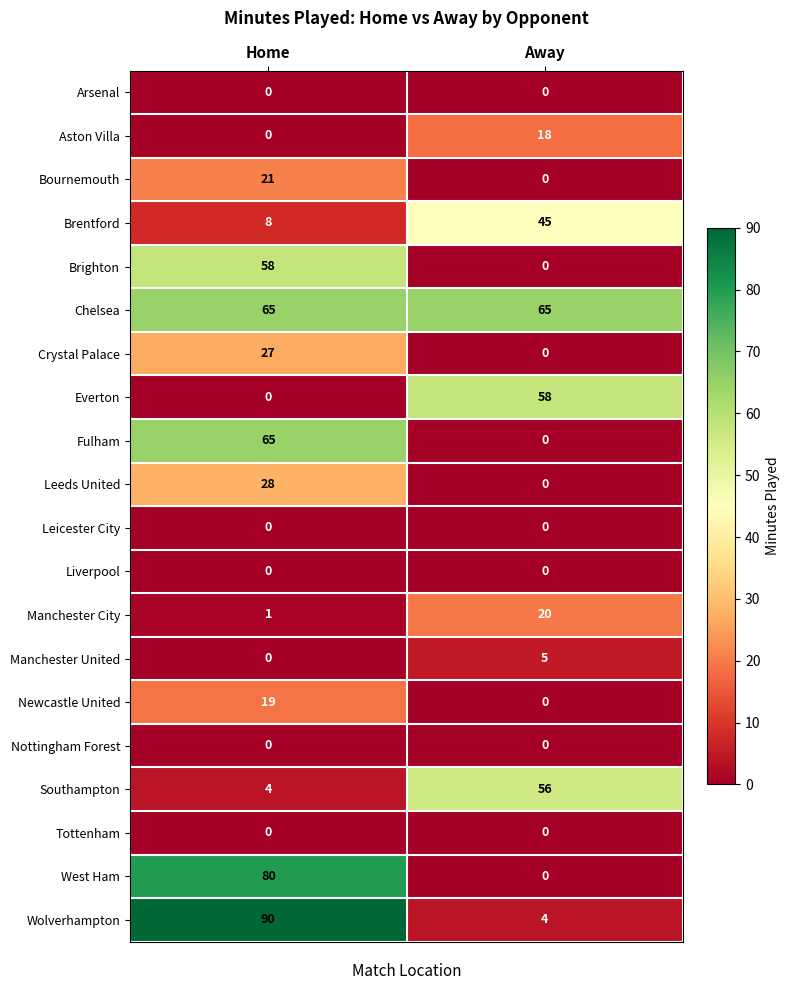

Which series has the largest total across all categories?

Chelsea